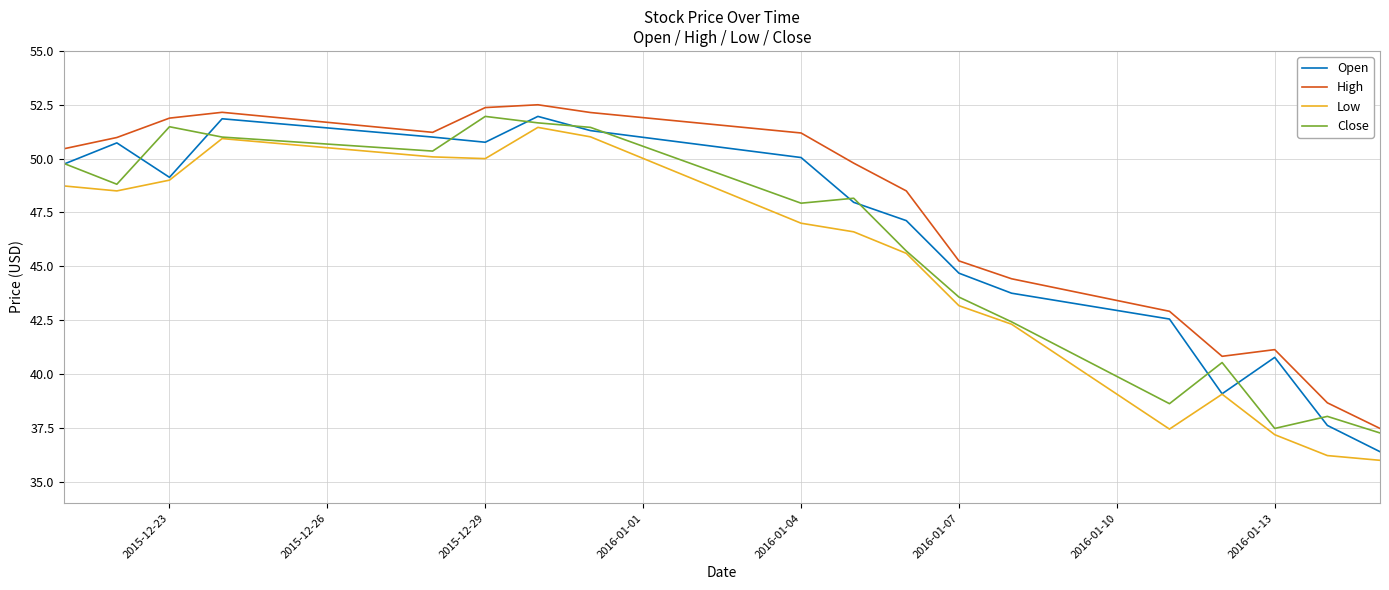

What is the maximum value for High?

52.5